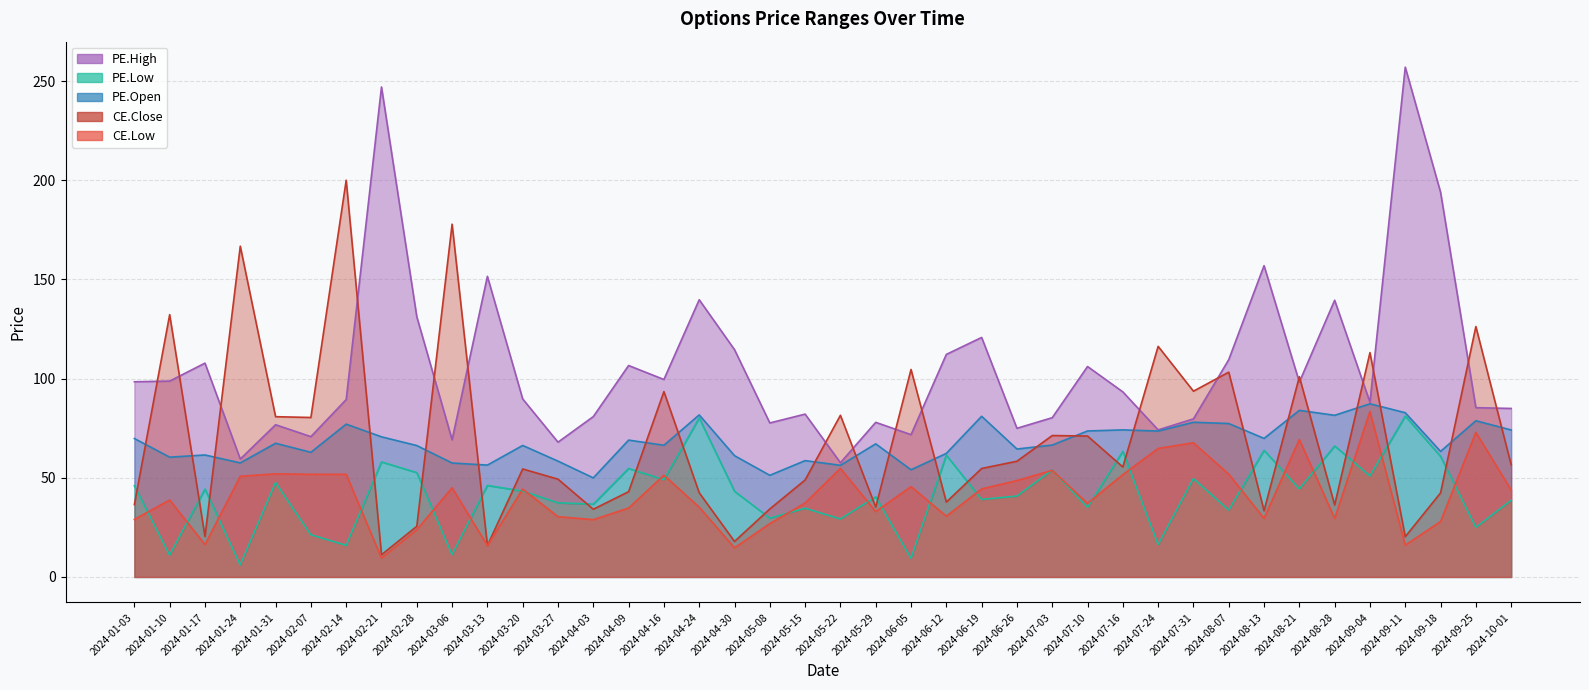

Which series has the widest spread of values?

PE.High